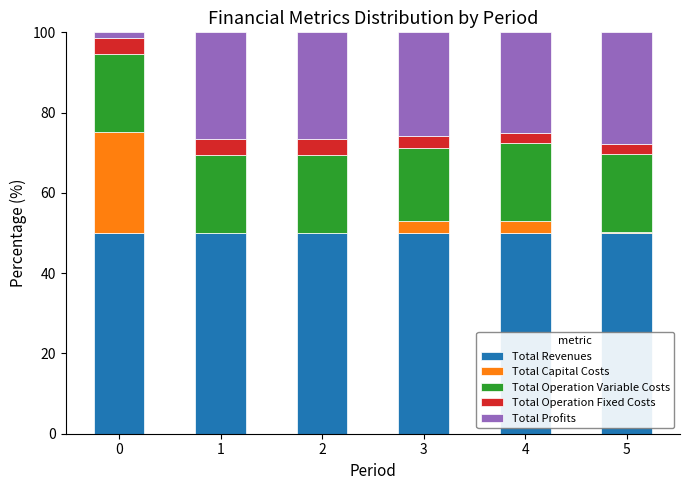

How many series are shown in this chart?

5